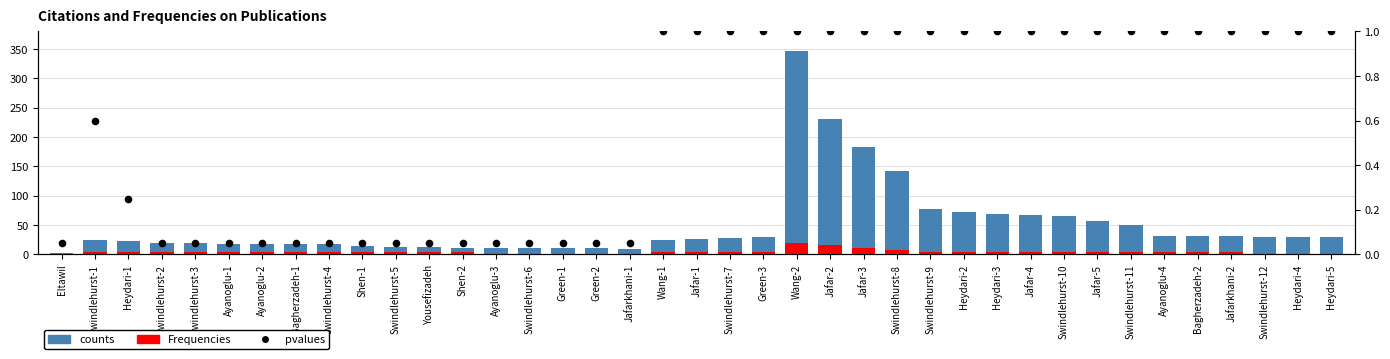

What is the total value across all series at Green-2?

10.1